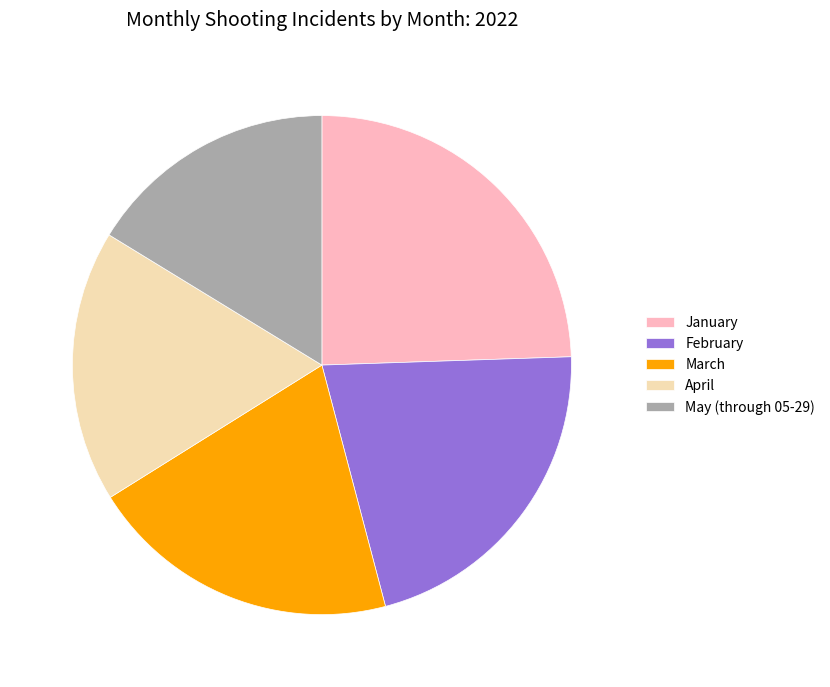

How many segments does this pie chart have?

5